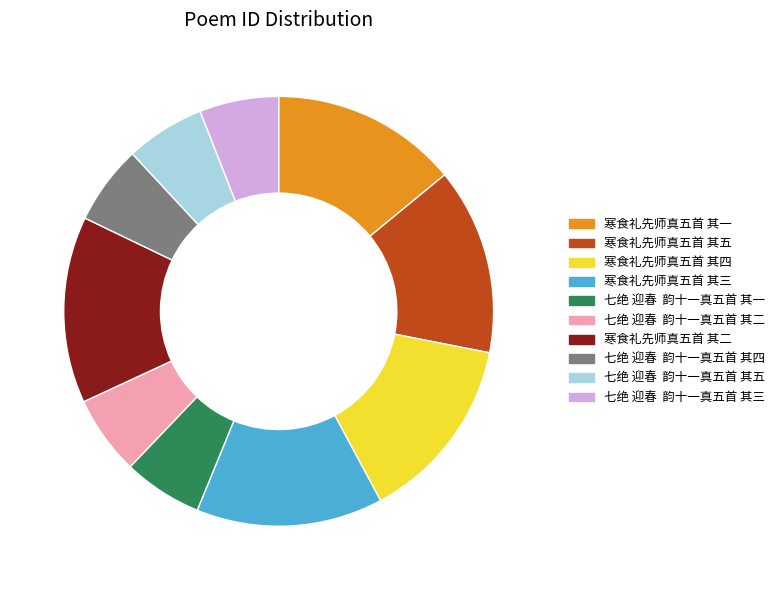

True or false: 寒食礼先师真五首 其三 accounts for 14% of the total.

True